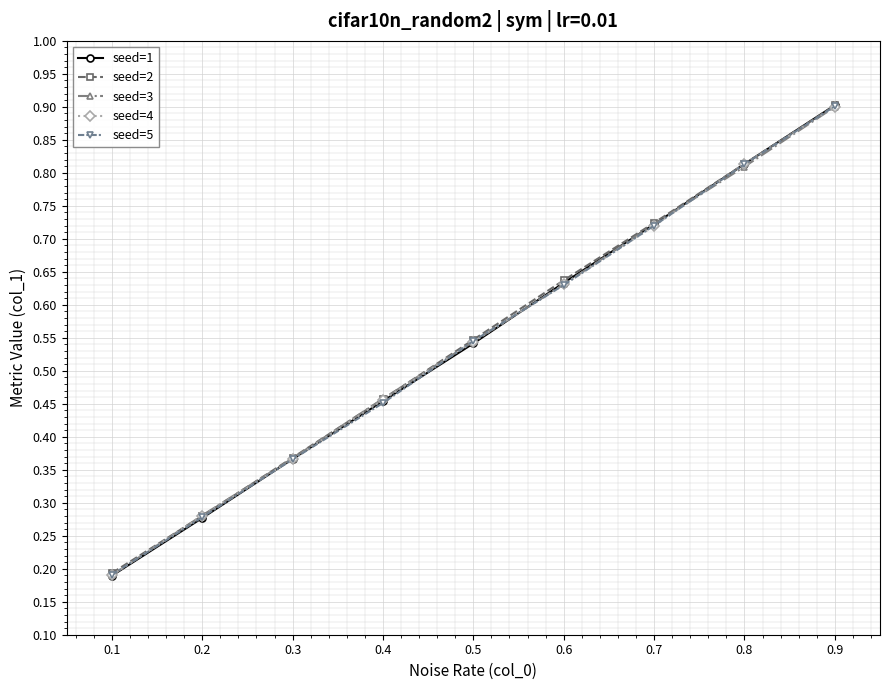

How many lines are shown in the chart?

5